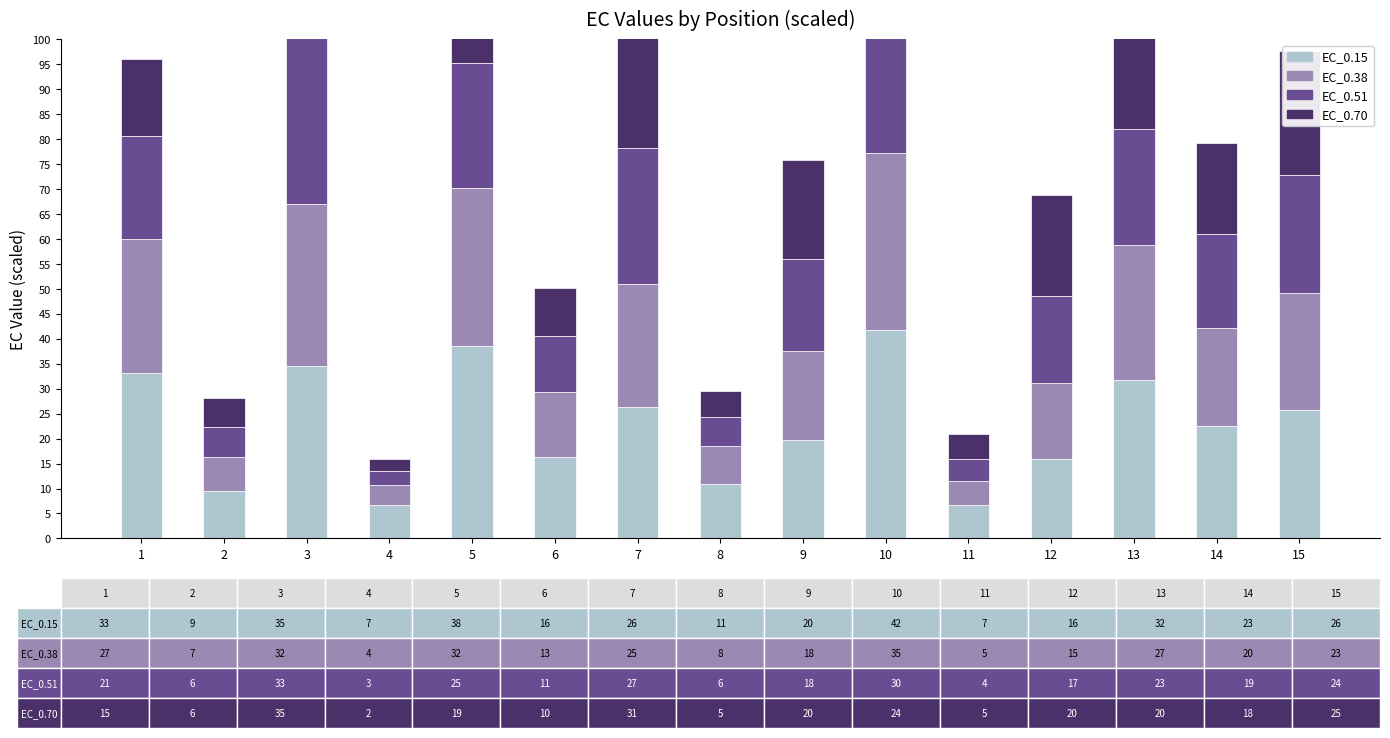

How many groups of bars are there?

15